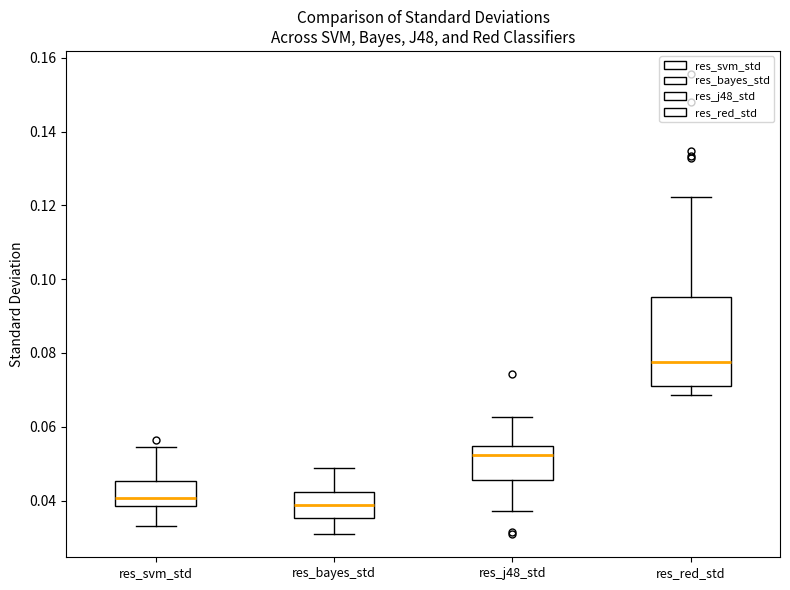

Which box is the tallest, from its lower edge to its upper edge?

res_red_std